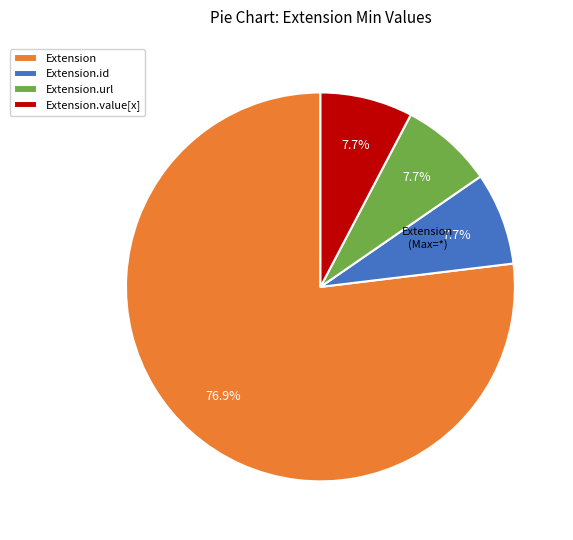

To the nearest percent, what is the difference between the Extension and Extension.value[x] slice percentages?

69%